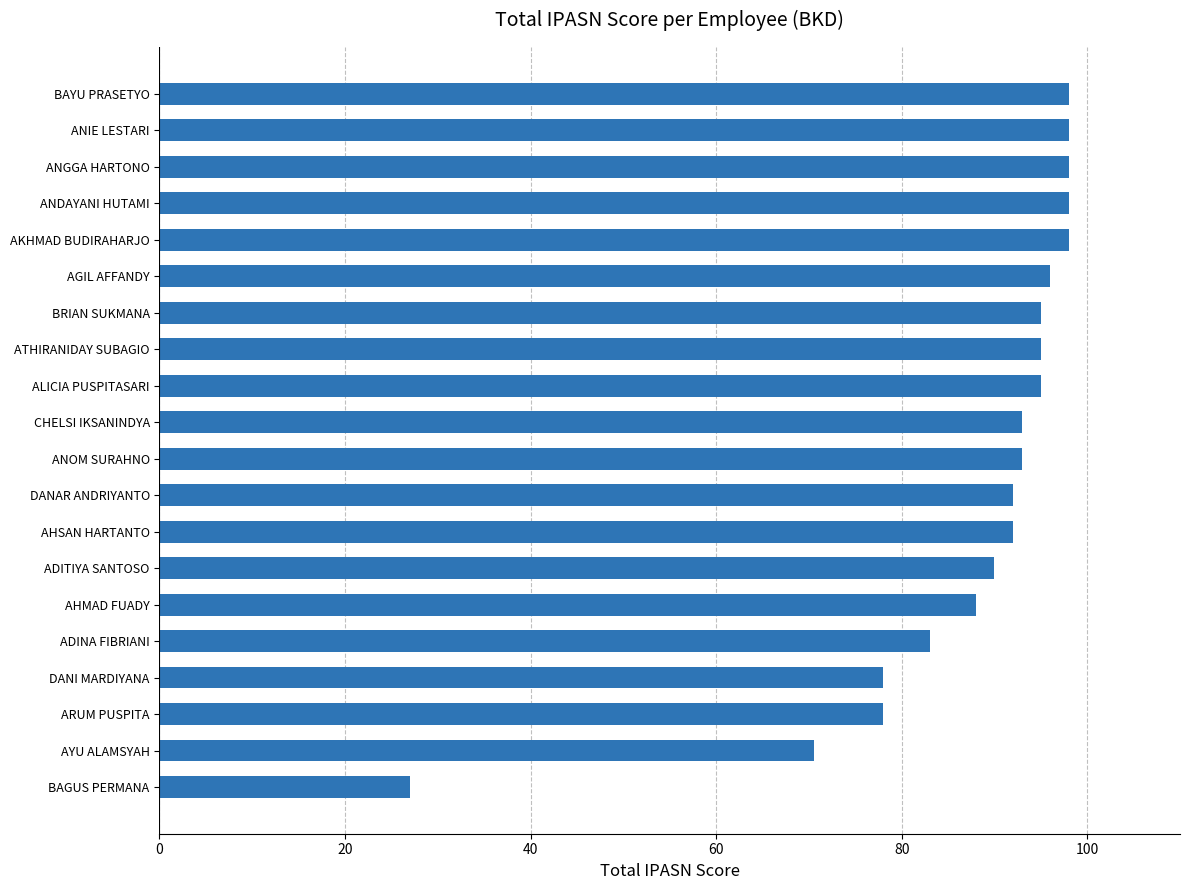

The value at AYU ALAMSYAH is 96.7. True or false?

False